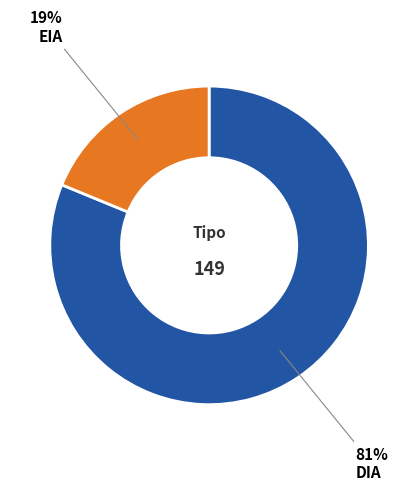

How many slices are in this pie chart?

2